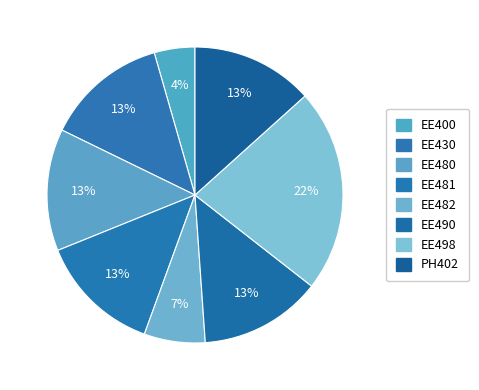

Does EE490 account for over 50% of the chart?

No